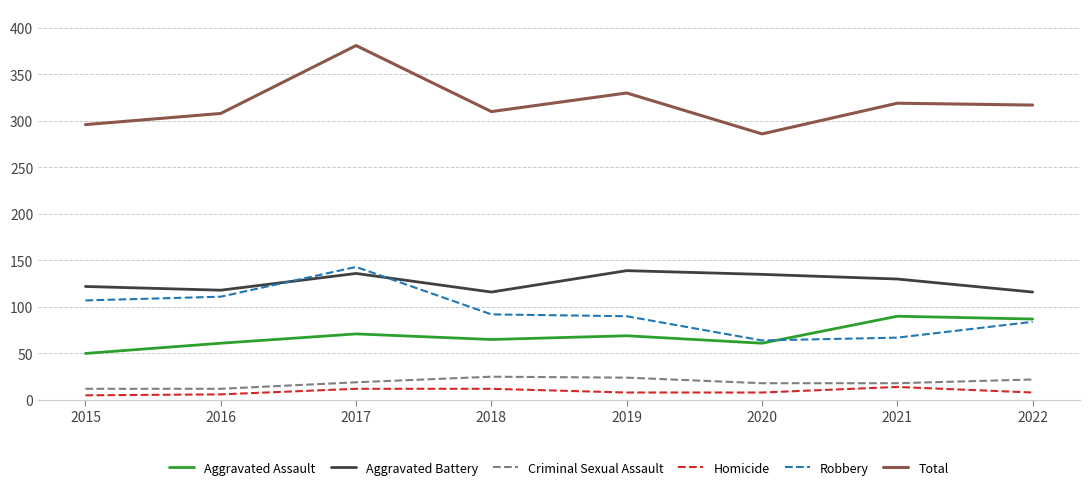

Rank the series at 2015 from lowest to highest value.

Homicide, Criminal Sexual Assault, Aggravated Assault, Robbery, Aggravated Battery, Total